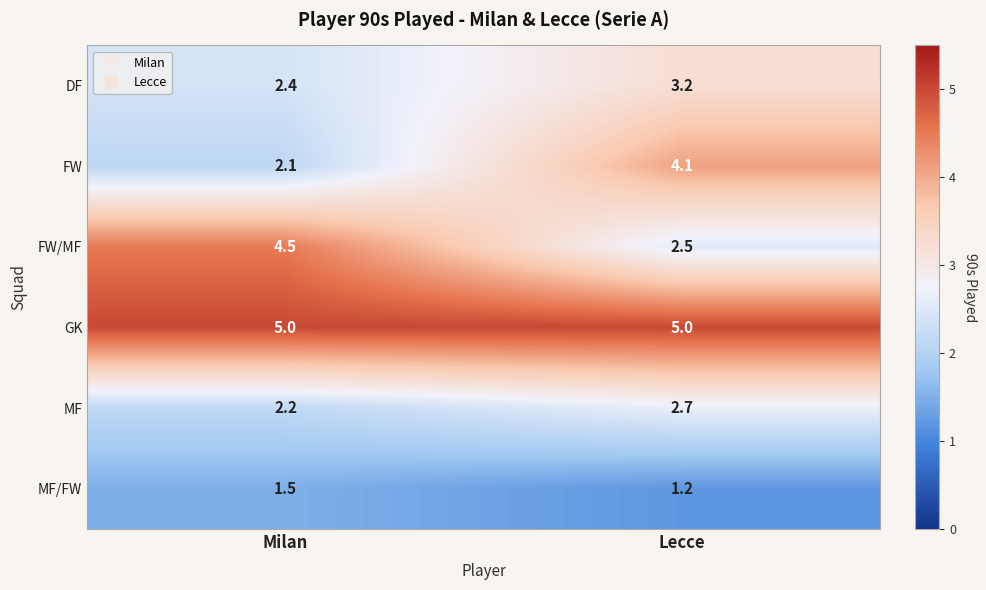

What is the average value of the FW series?

3.1